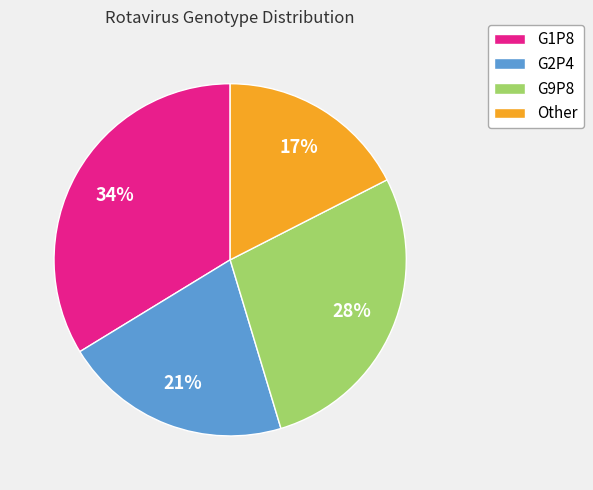

Which slice is the largest?

G1P8